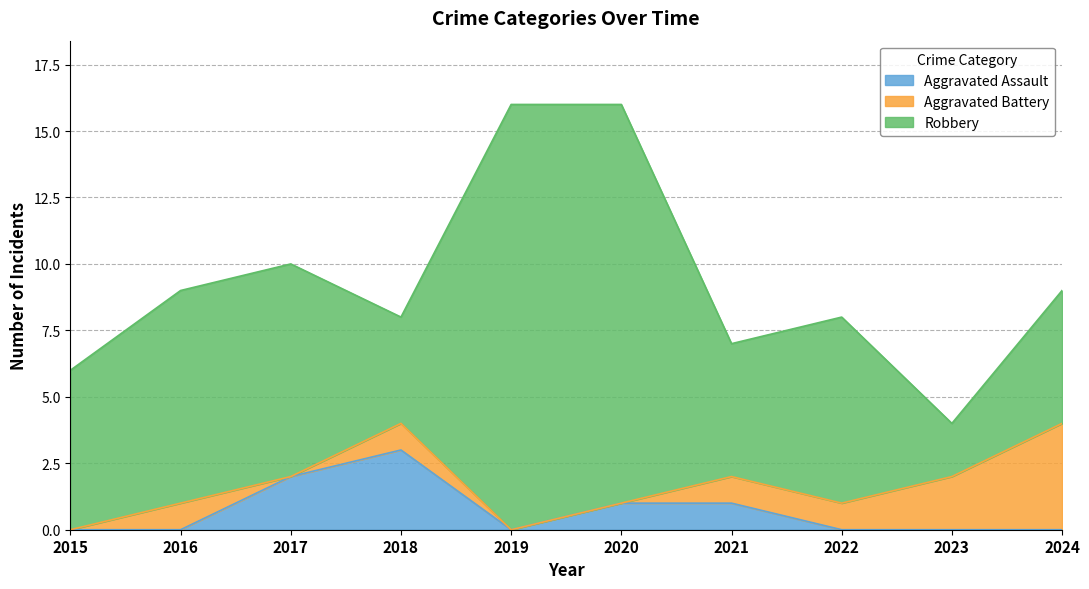

The value of Aggravated Assault at 2015 is -1. True or false?

False